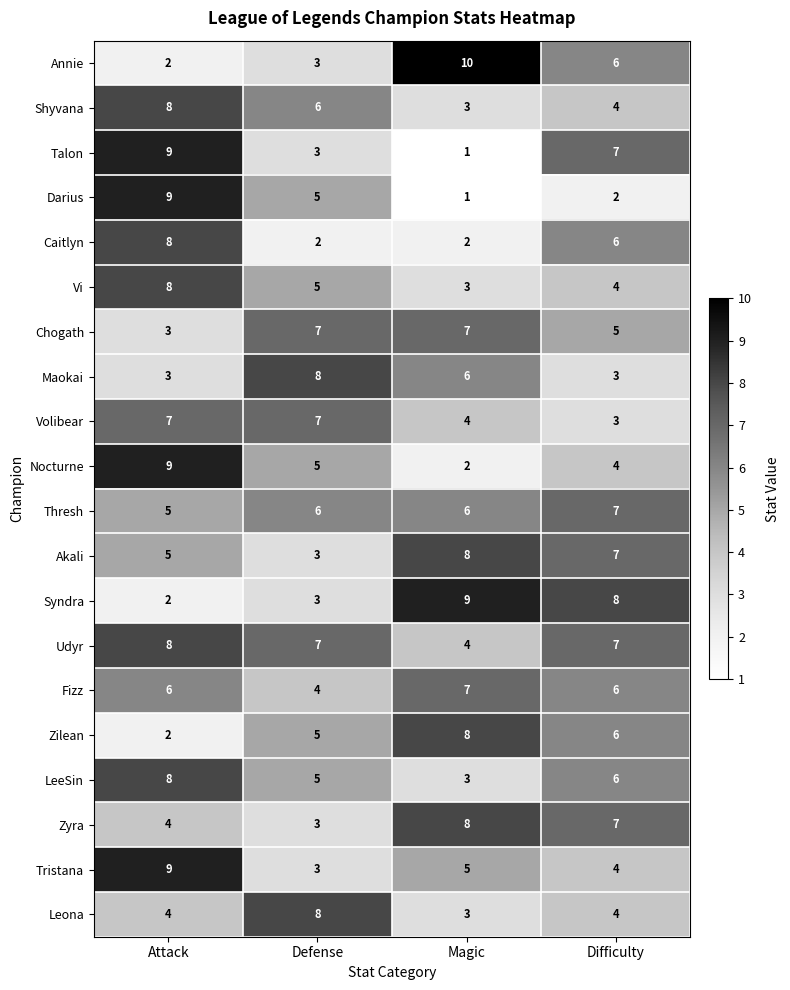

Is it true that Syndra equals 3 at Defense?

True